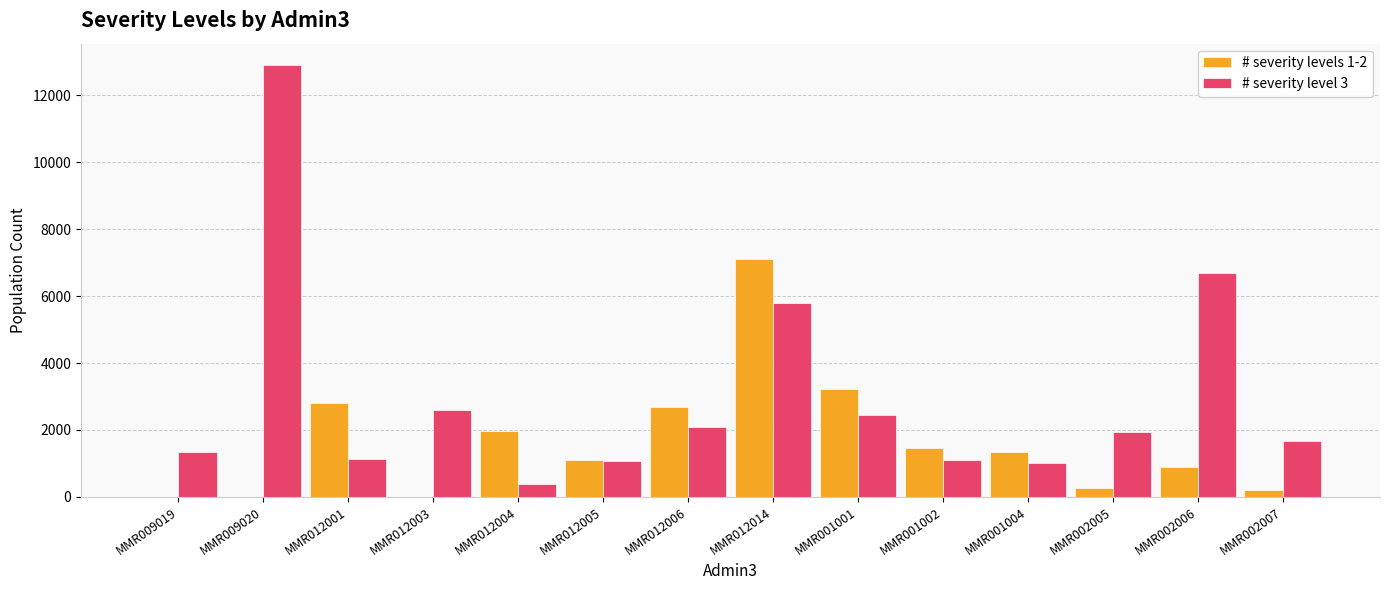

True or false: # severity level 3 has a value of 2585.9 at MMR012003.

True